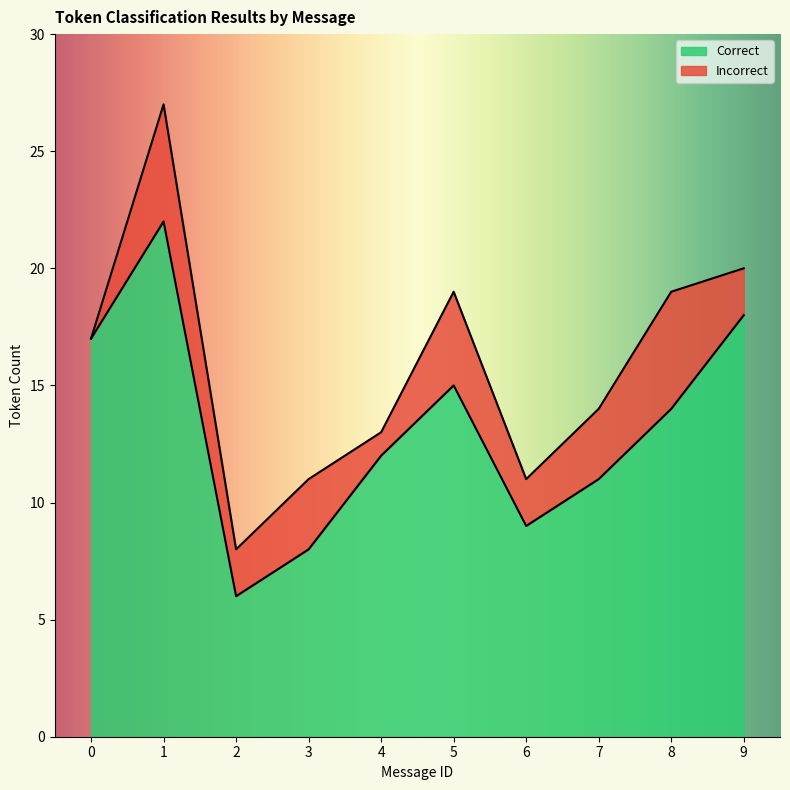

List the labels in order of value, smallest first.

2, 3, 6, 7, 4, 8, 5, 0, 9, 1